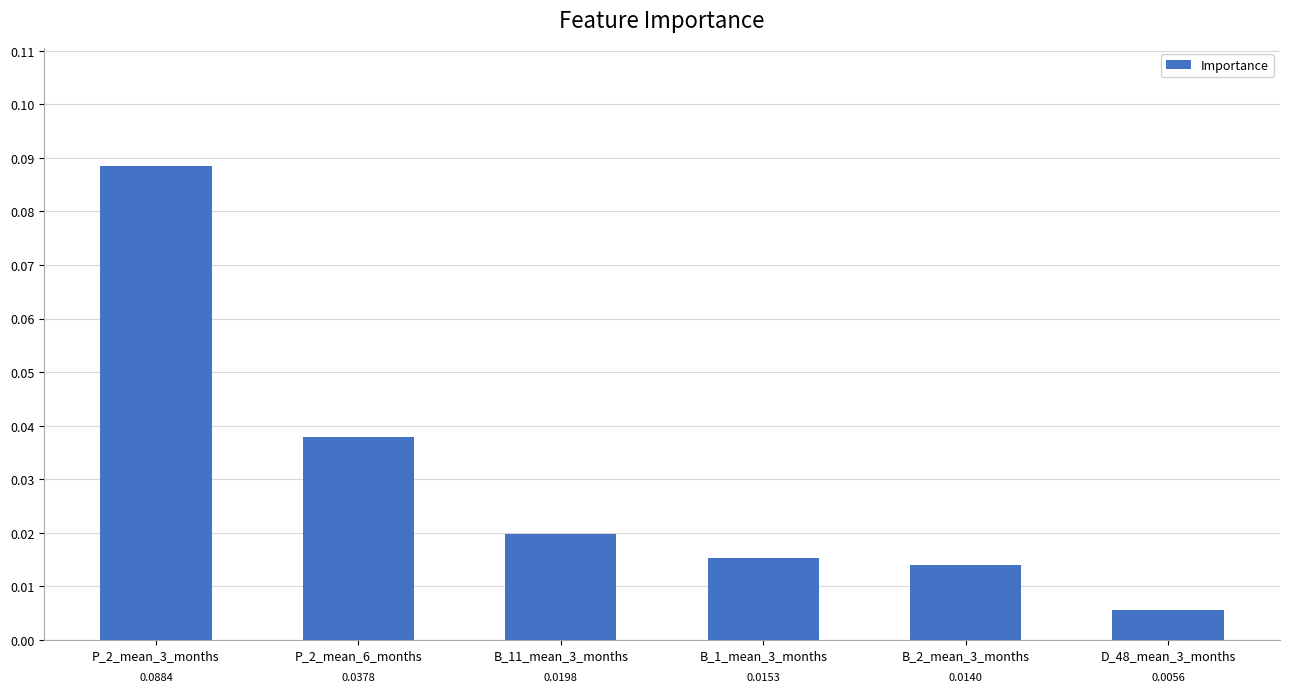

Between B_1_mean_3_months and P_2_mean_3_months, which is larger?

P_2_mean_3_months